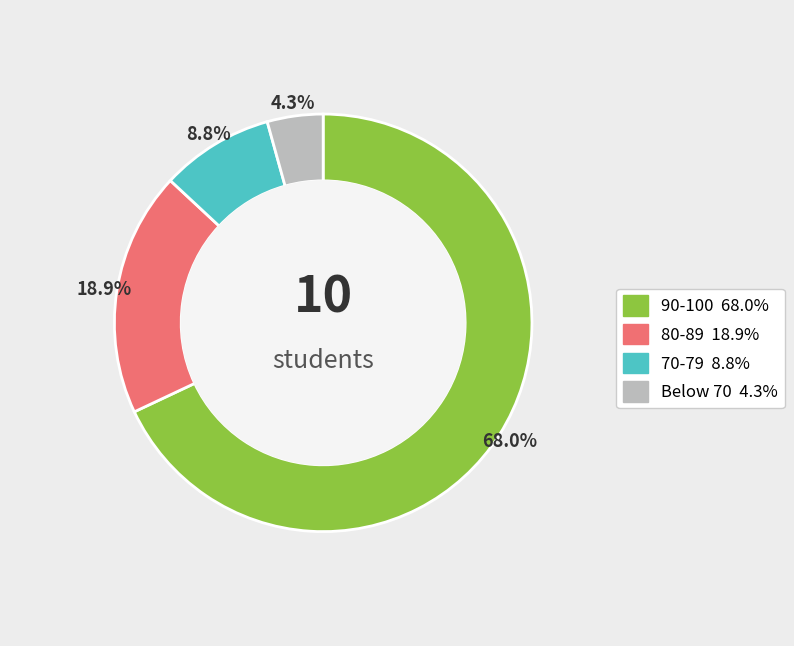

Is there any slice that represents more than half of the pie?

Yes